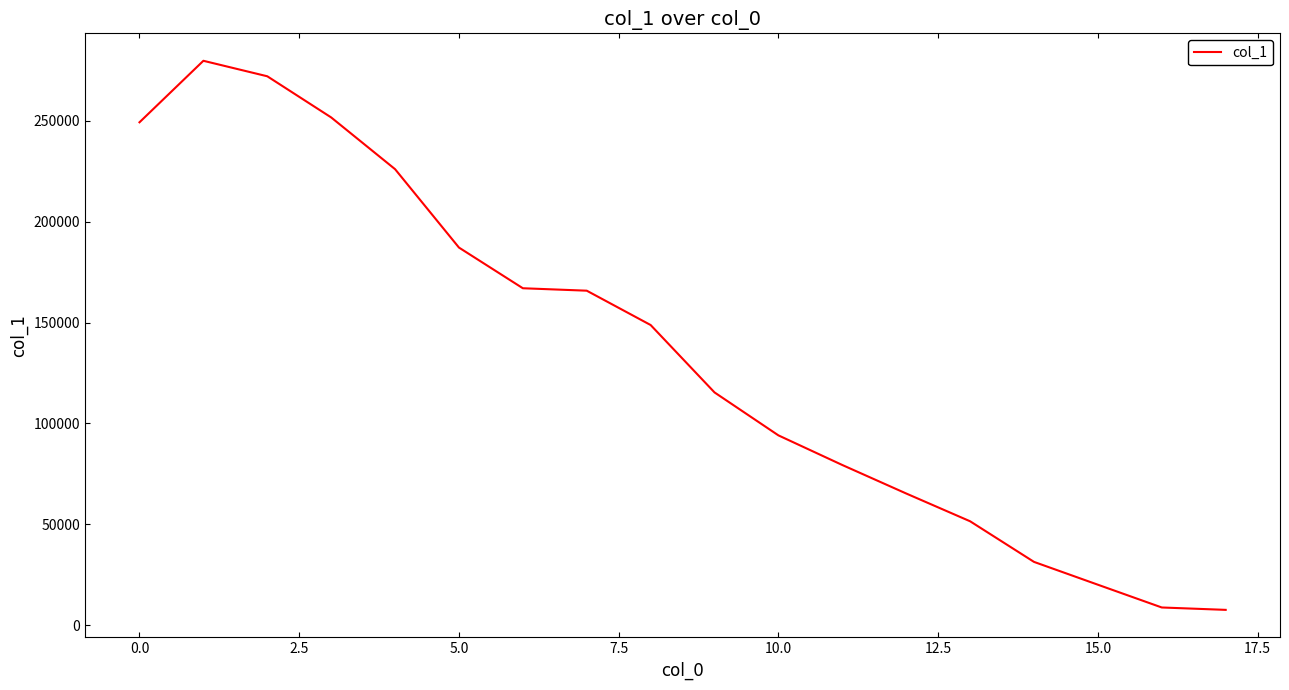

What is the maximum value shown in the chart?

279779